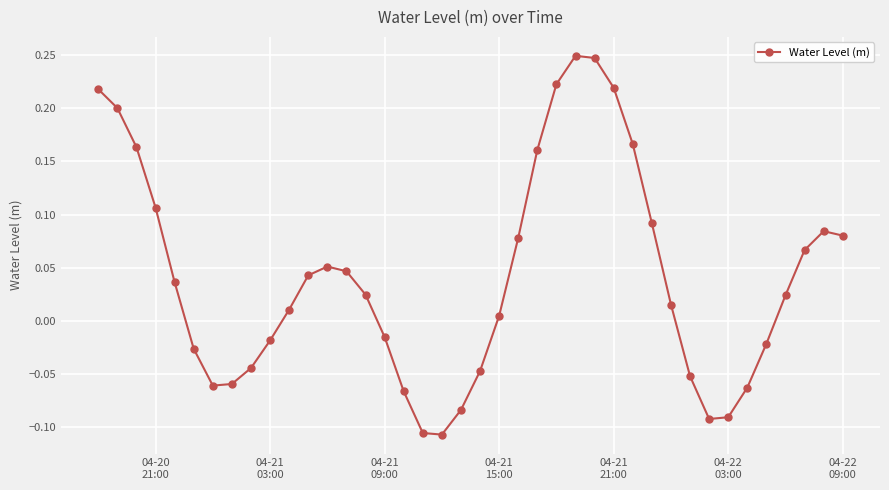

How many interior local valleys (lower than both neighbors) does the data have?

3